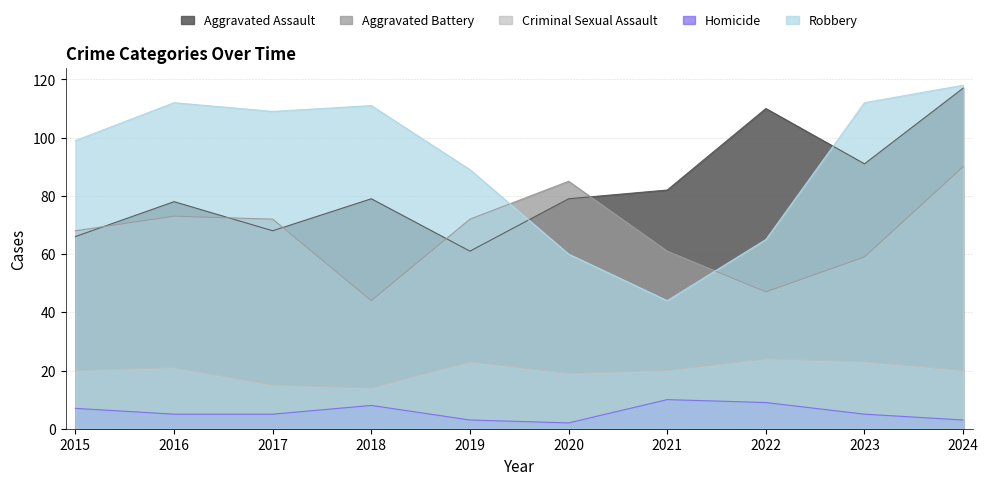

Between 2016 and 2023, which is larger?

2023